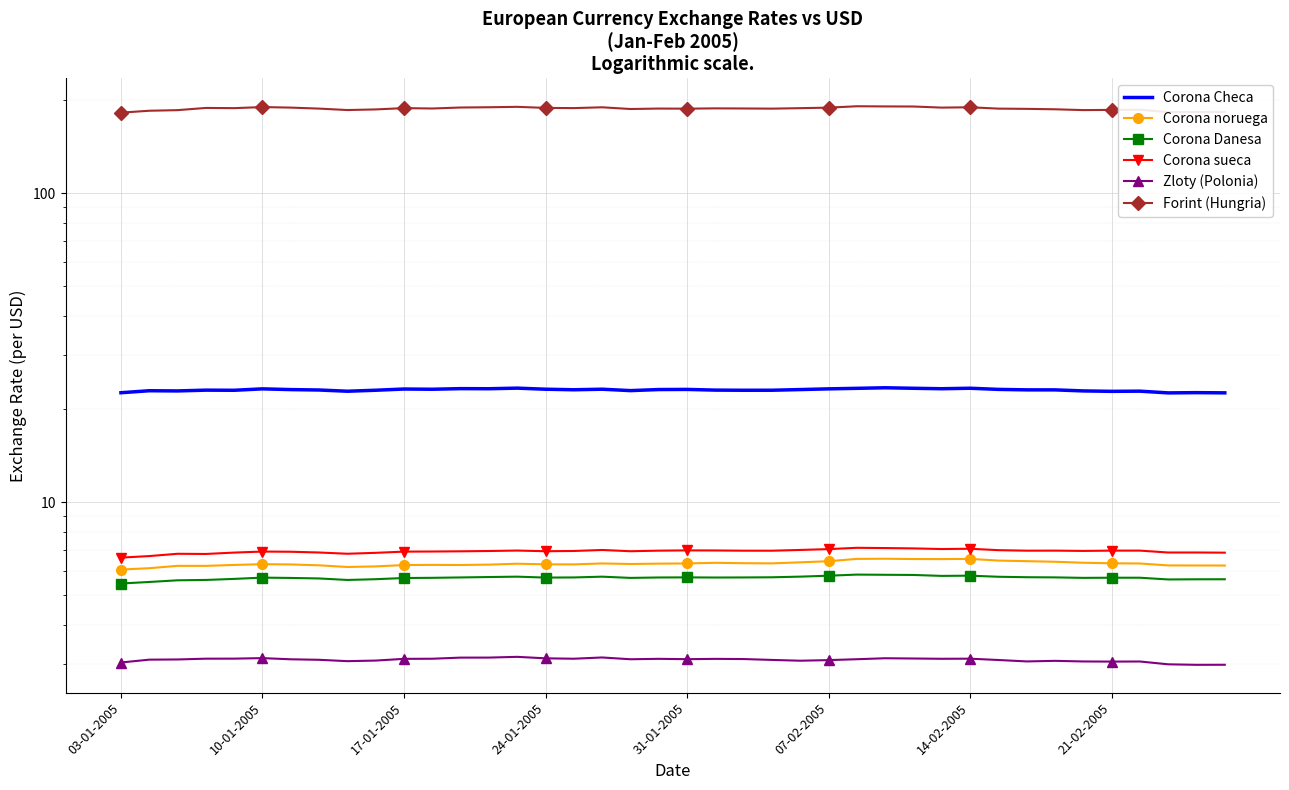

True or false: Corona sueca has more than 0 points higher than both neighbors.

True